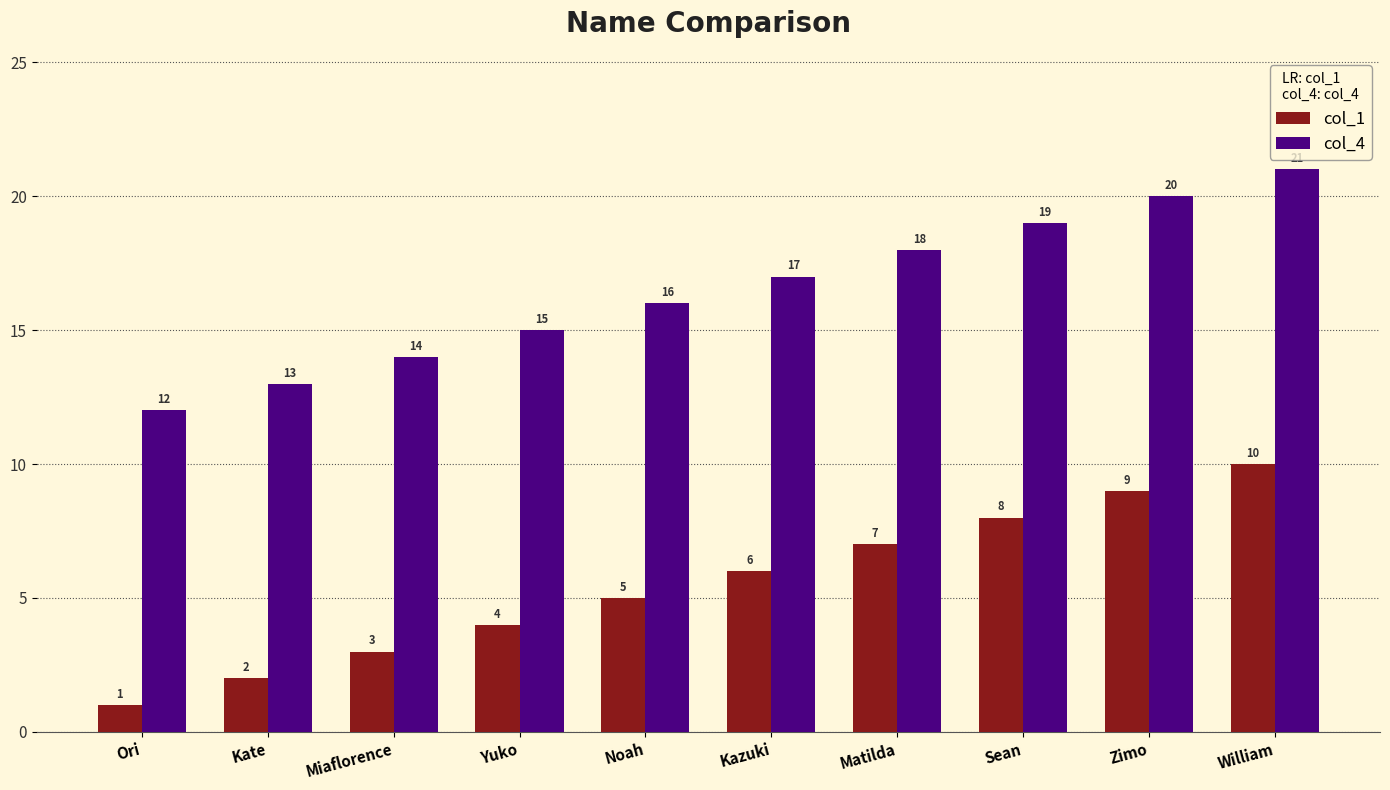

Count the col_1 values in the range 3 to 8.

6